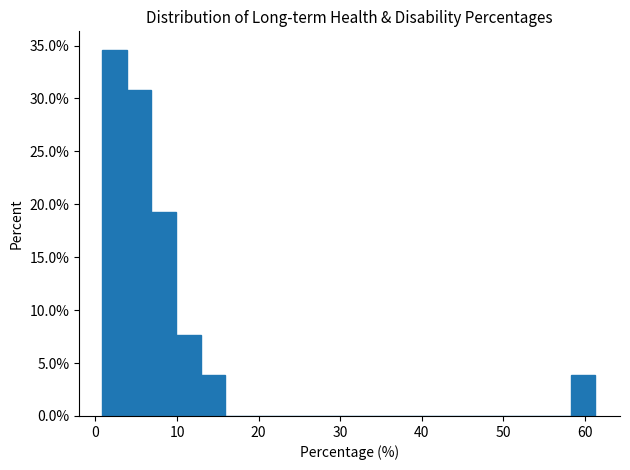

Around what value on the x-axis is the tallest bar? Give the approximate position of its centre, as read against the axis.

2